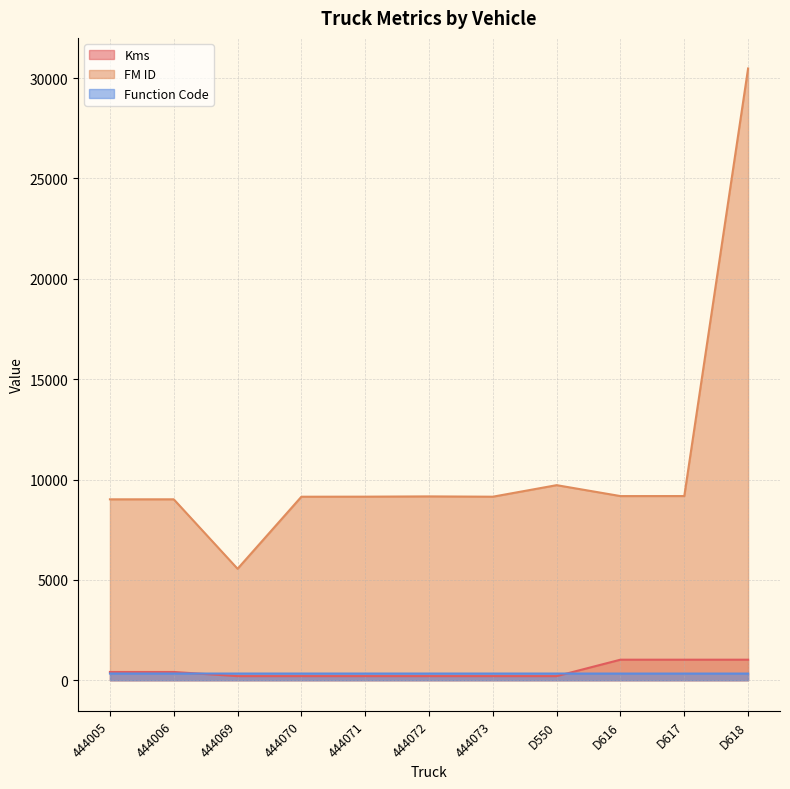

Which series has the largest total across all categories?

FM ID